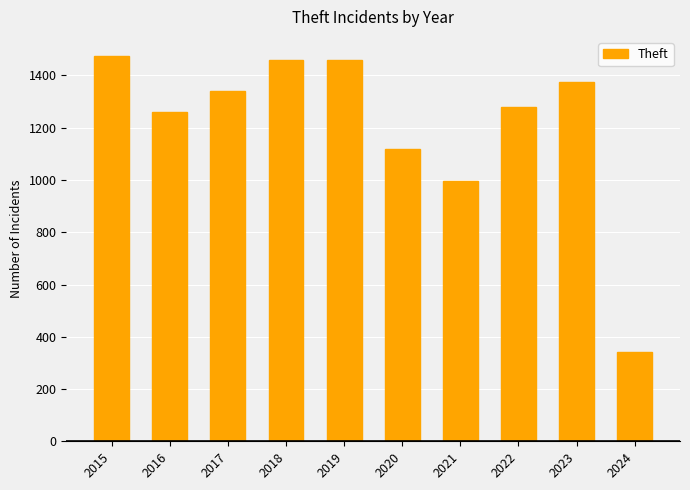

Between 2019 and 2017, which is larger?

2019